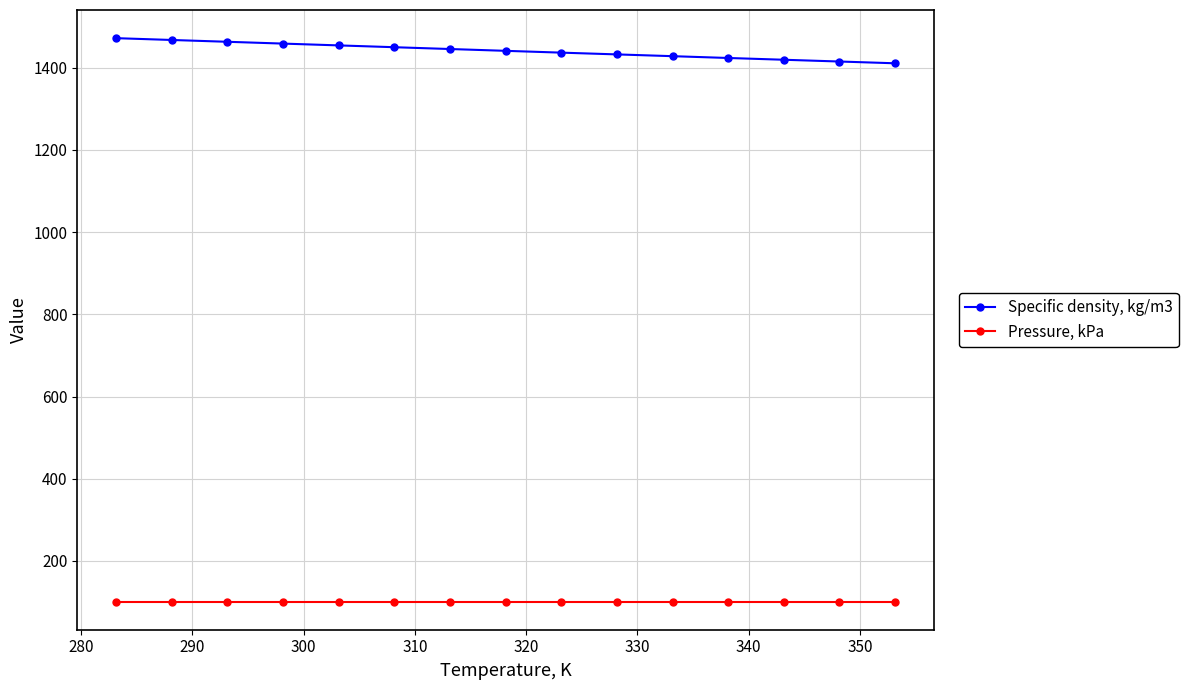

How many categories are shown in the chart?

15